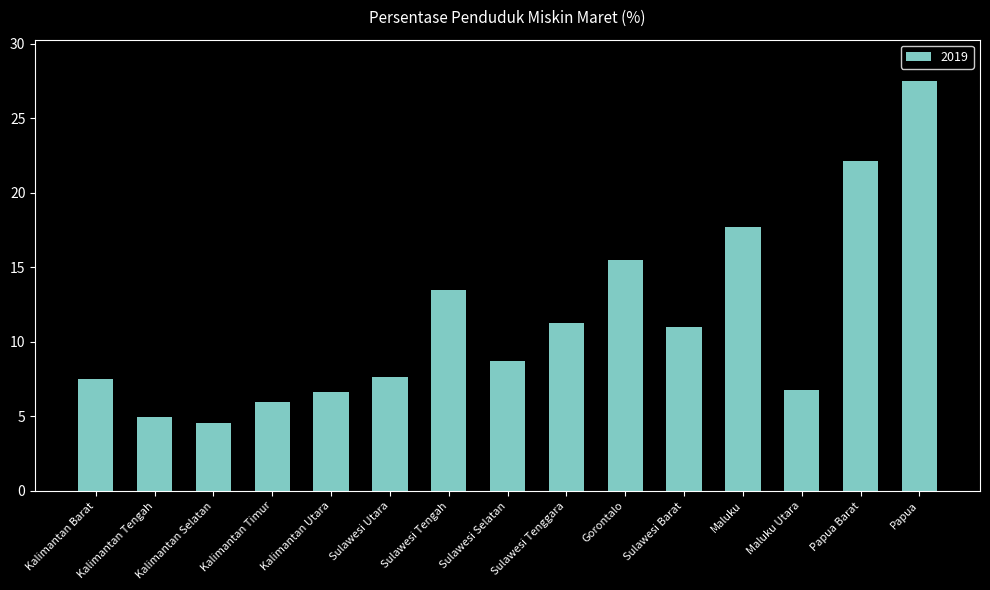

Which label corresponds to the smallest value in the chart?

Kalimantan Selatan